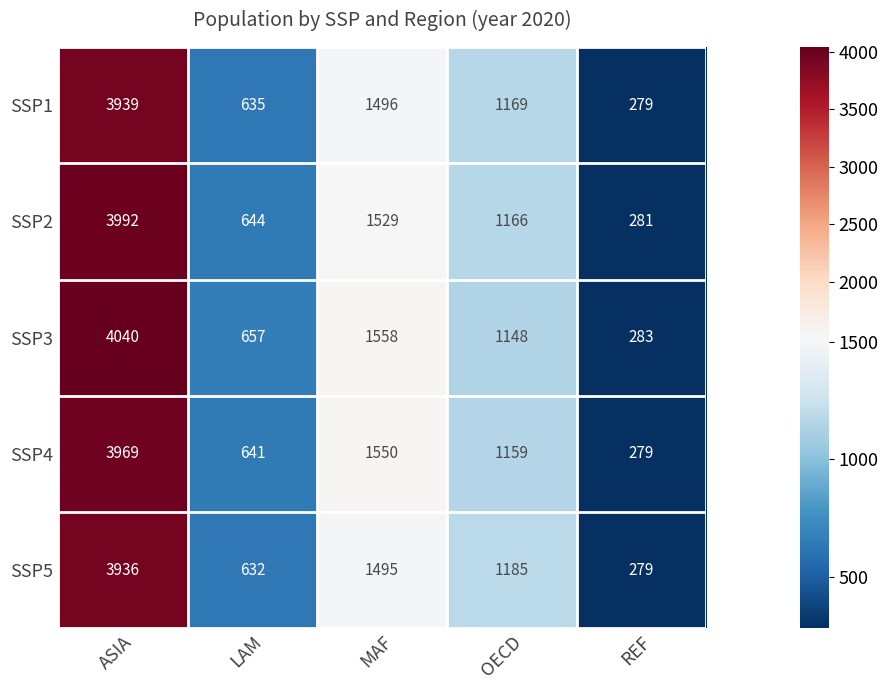

What is the difference between the maximum and minimum values in the SSP1 series?

3660